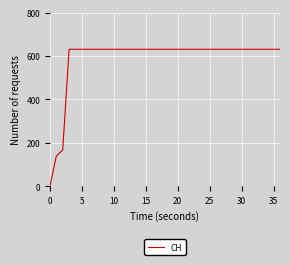

What is the difference between the maximum and second lowest values?

492